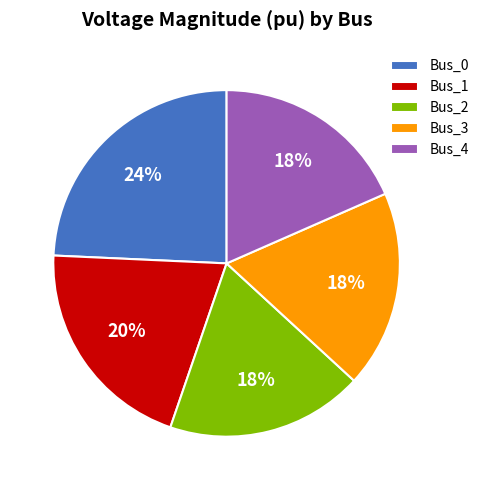

To the nearest percent, what percentage of the pie is Bus_3?

18%